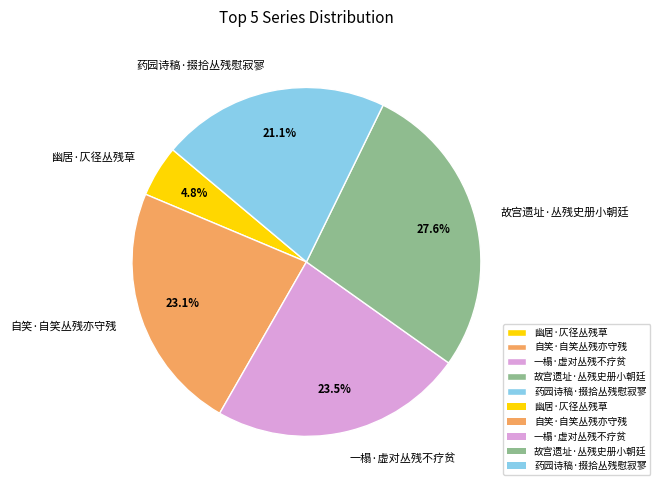

To the nearest percent, what is the combined percentage of 幽居·仄径丛残草 and 自笑·自笑丛残亦守残?

28%